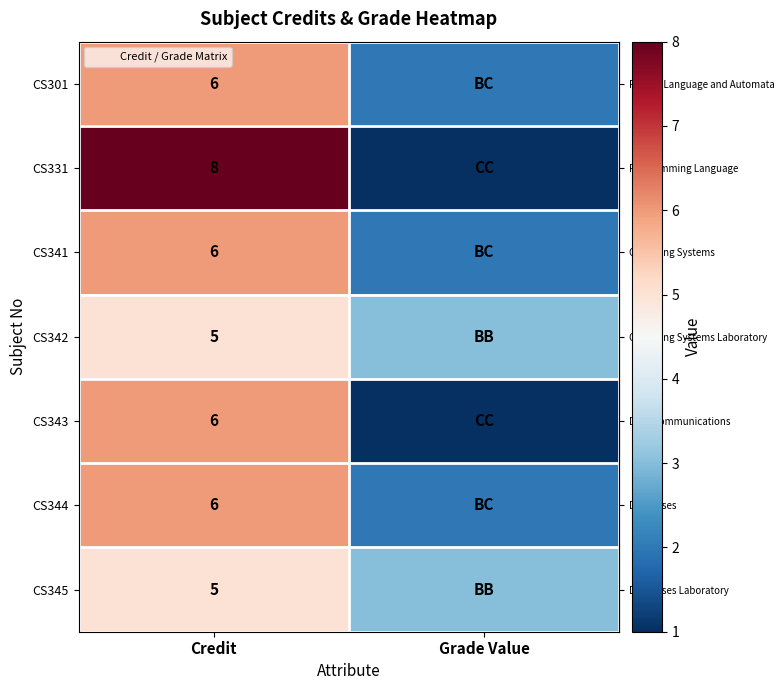

What is the difference between the maximum and minimum values in the row_6 series?

2